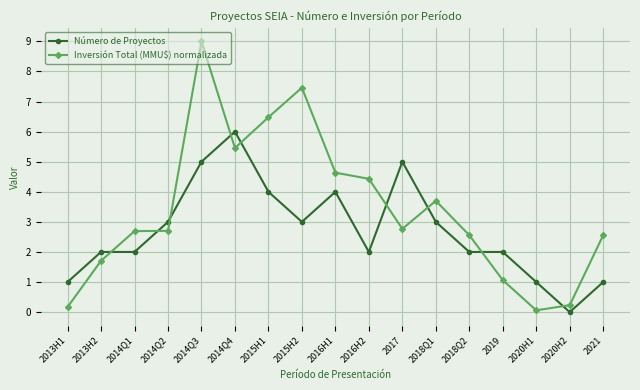

At which label does Inversión Total (MMU$) normalizada reach its minimum?

2020H1